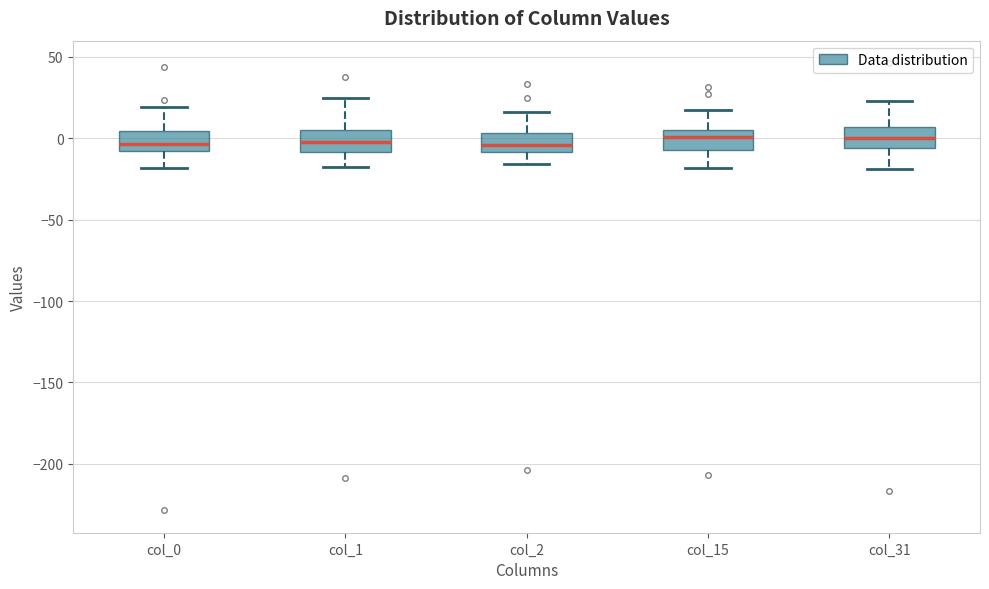

Where does the lower whisker of the box for col_1 end on the y-axis? The values are not printed on the chart, so give them approximately, as read against the axis.

-20